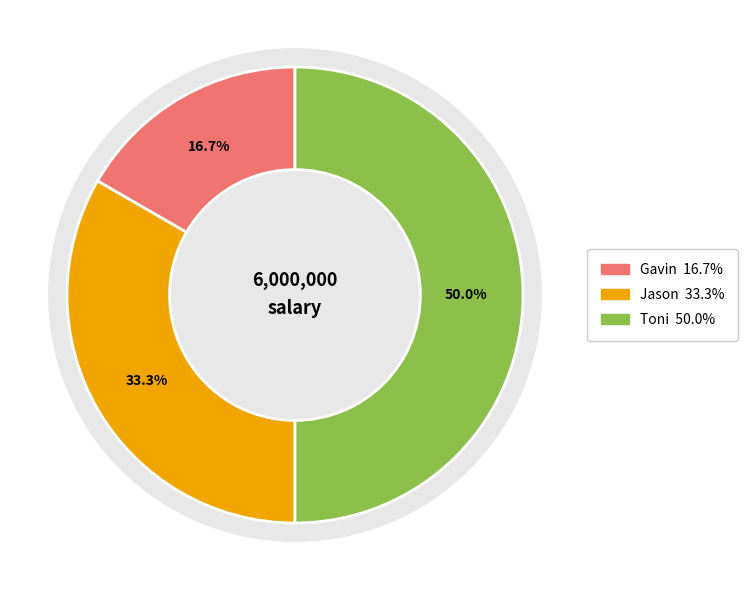

Combined, what portion of the pie is Toni and Jason?

83.3%